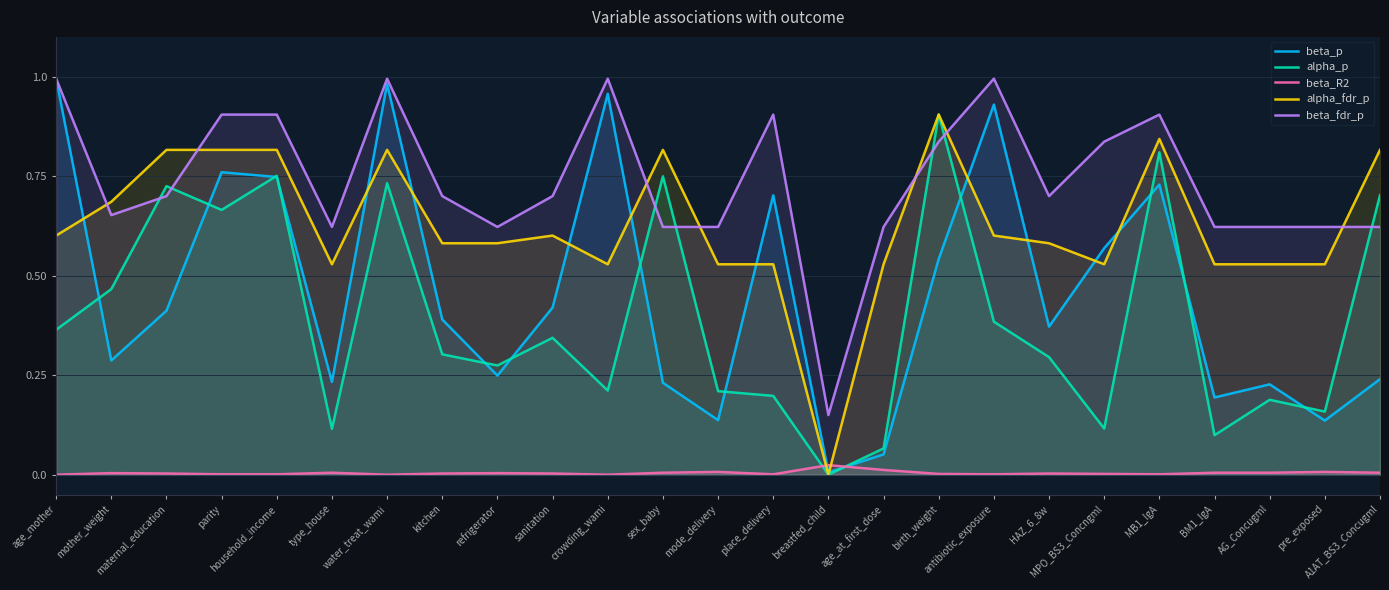

What is the approximate value of beta_fdr_p at pre_exposed?

0.6